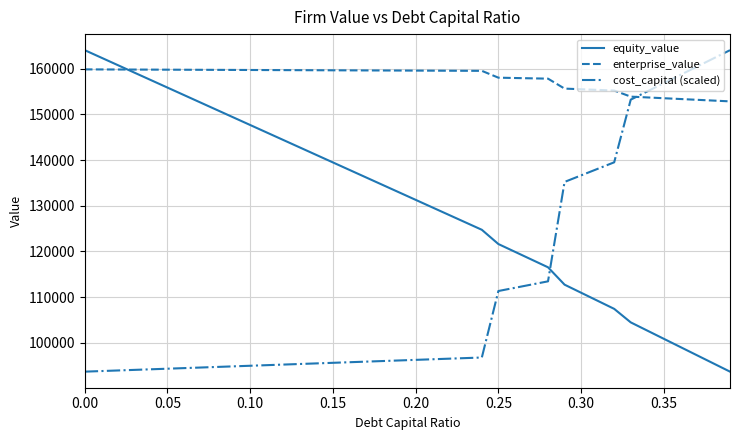

What is the difference between the maximum and minimum values in the equity_value series?

70393.1